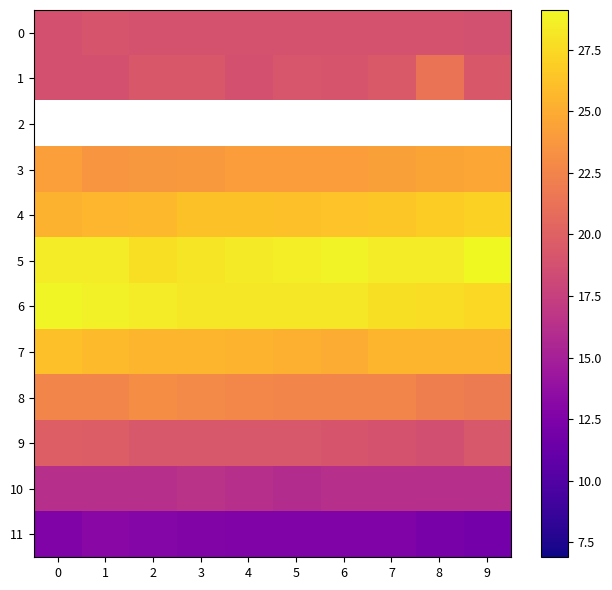

What is the difference between the second highest and minimum values in the 11 series?

1.0